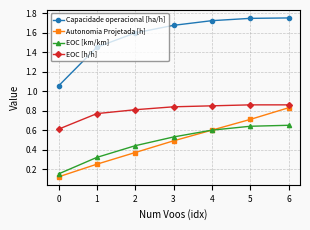

At which category is the sum across all series the highest?

6